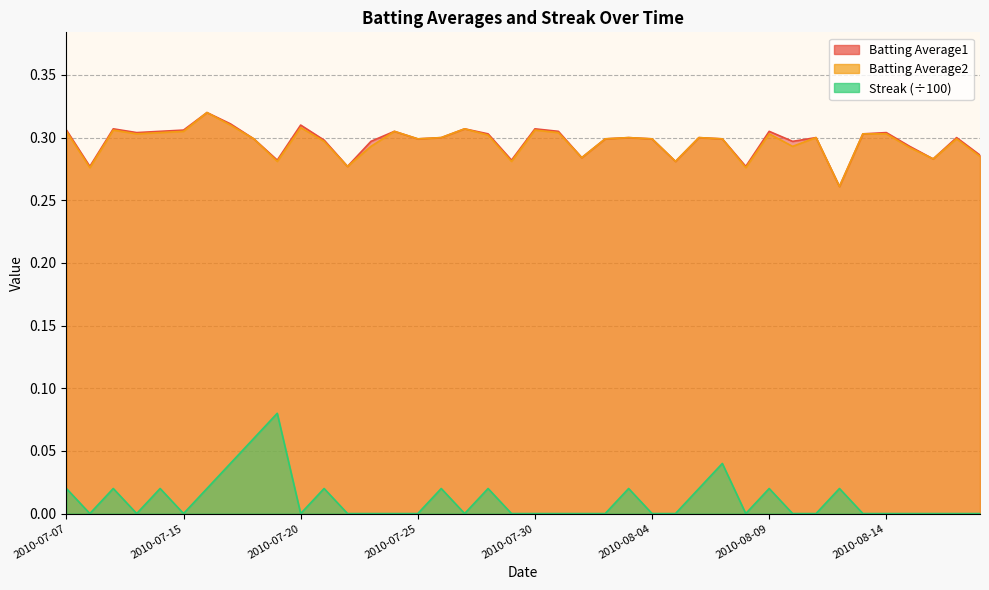

What are all the series names shown in the legend?

Batting Average1, Batting Average2, Streak